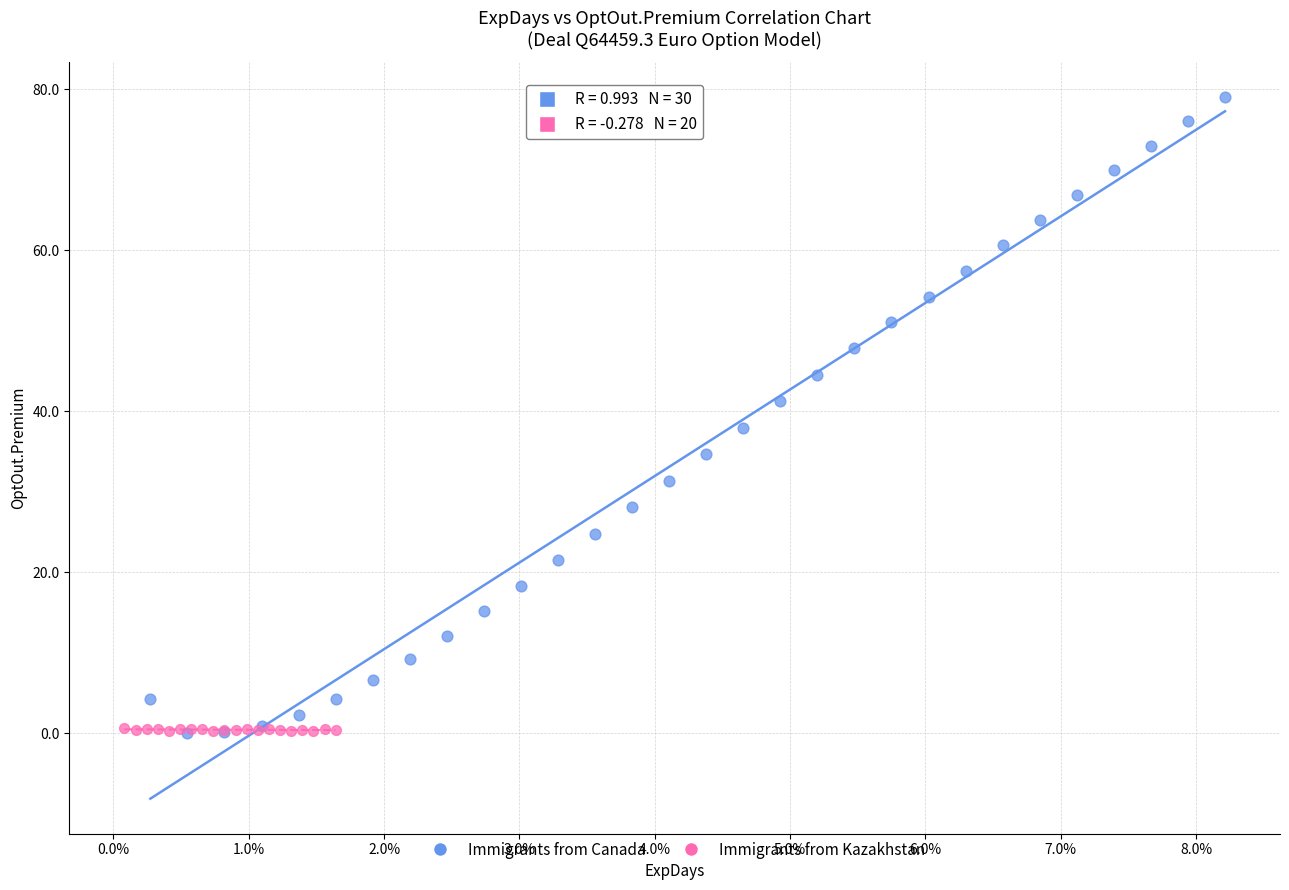

Which series reaches the maximum Y coordinate?

Immigrants from Canada